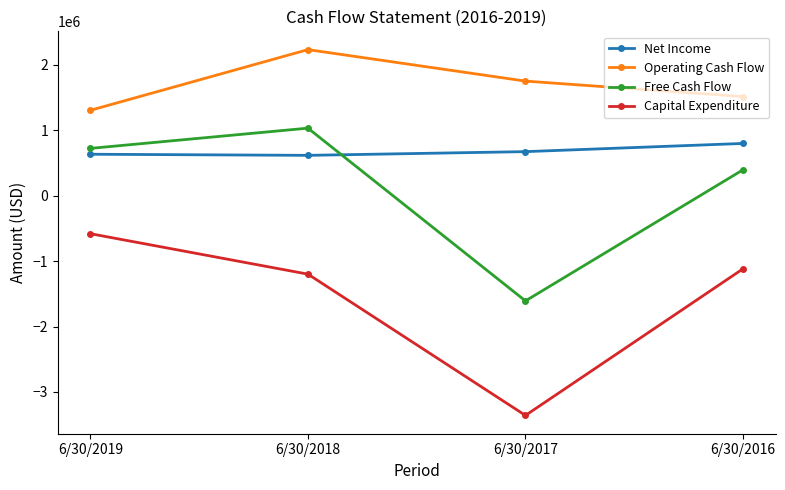

What is the average value of the Free Cash Flow series?

134573